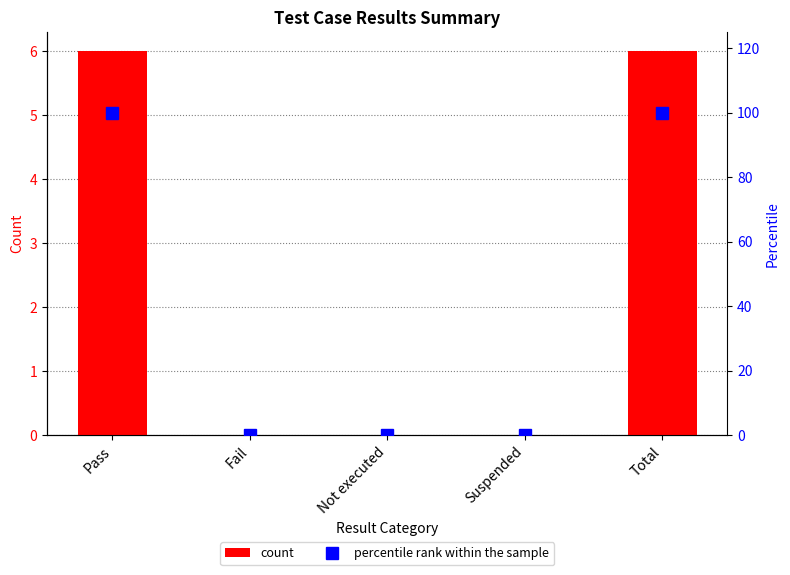

True or false: col_7 has a value of 0 at Fail.

True